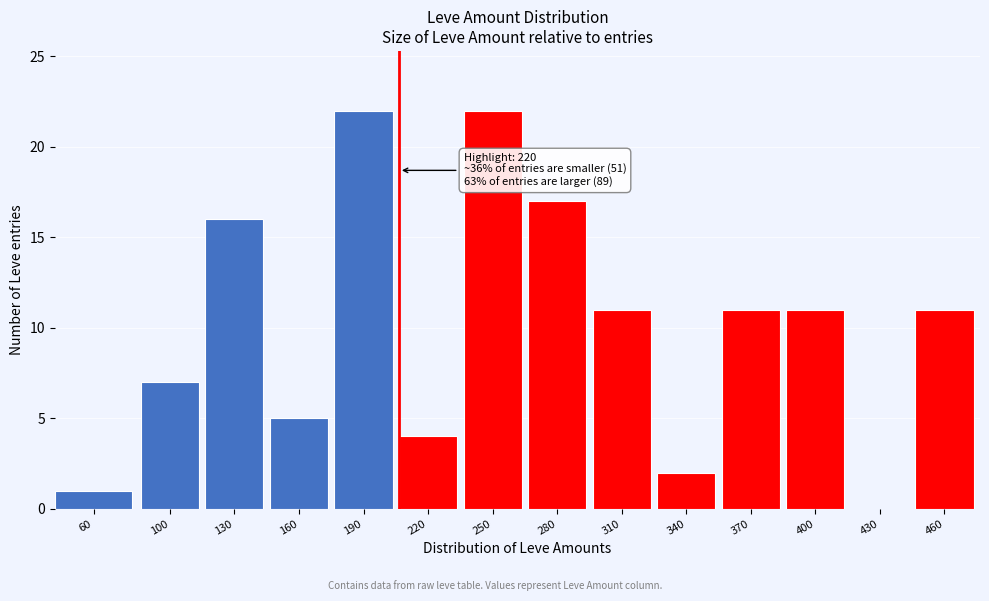

Reading left to right, what are all the values shown in this chart?

60=1	100=7	130=16	160=5	190=22	220=4	250=22	280=17	310=11	340=2	370=11	400=11	430=0	460=11